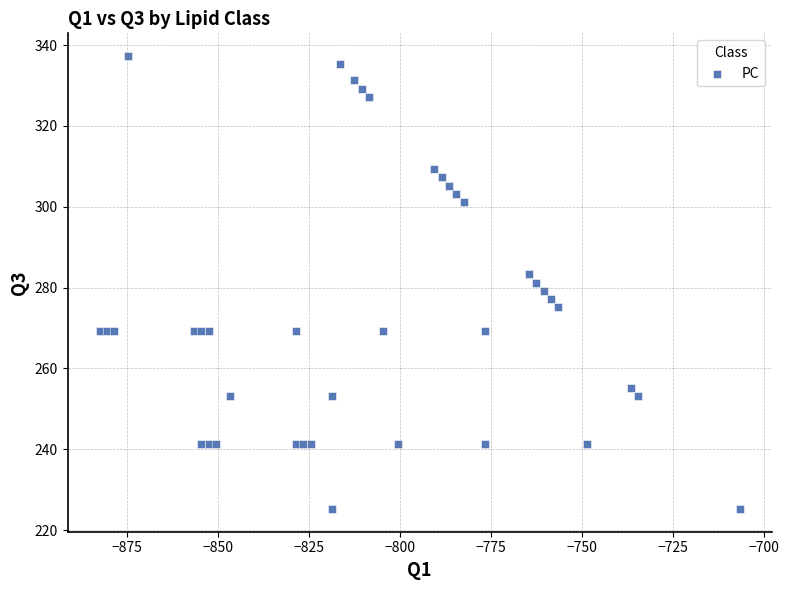

What is the range of Y values (max minus min)?

112.1